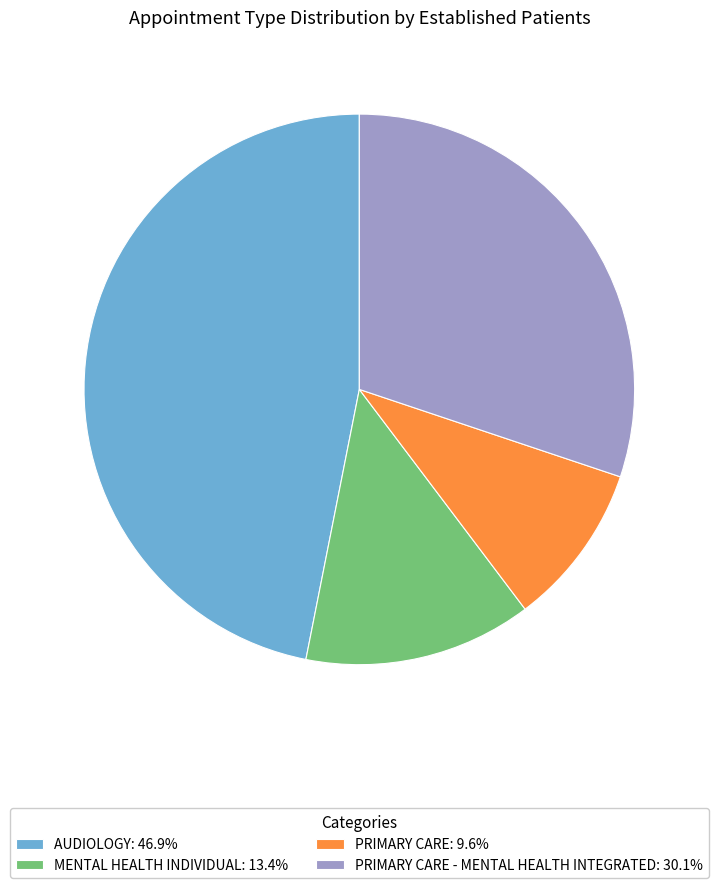

Does MENTAL HEALTH INDIVIDUAL: 13.4% account for over 50% of the chart?

No